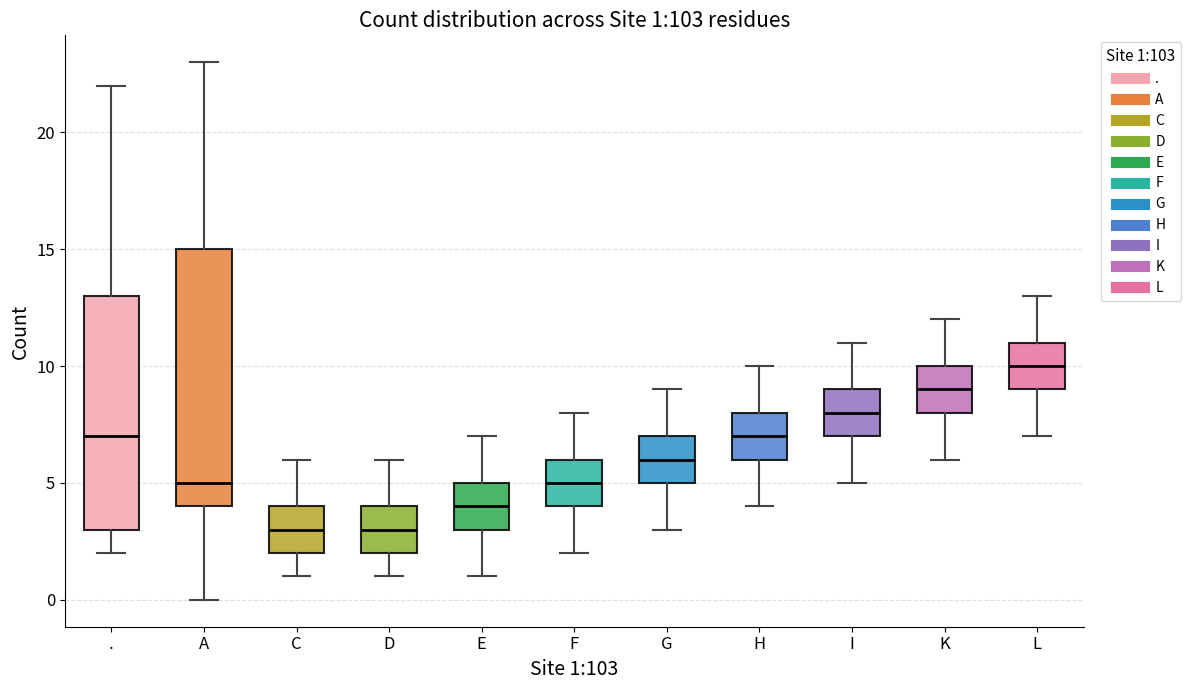

Comparing the boxes themselves (not the whiskers), which one is the tallest?

A